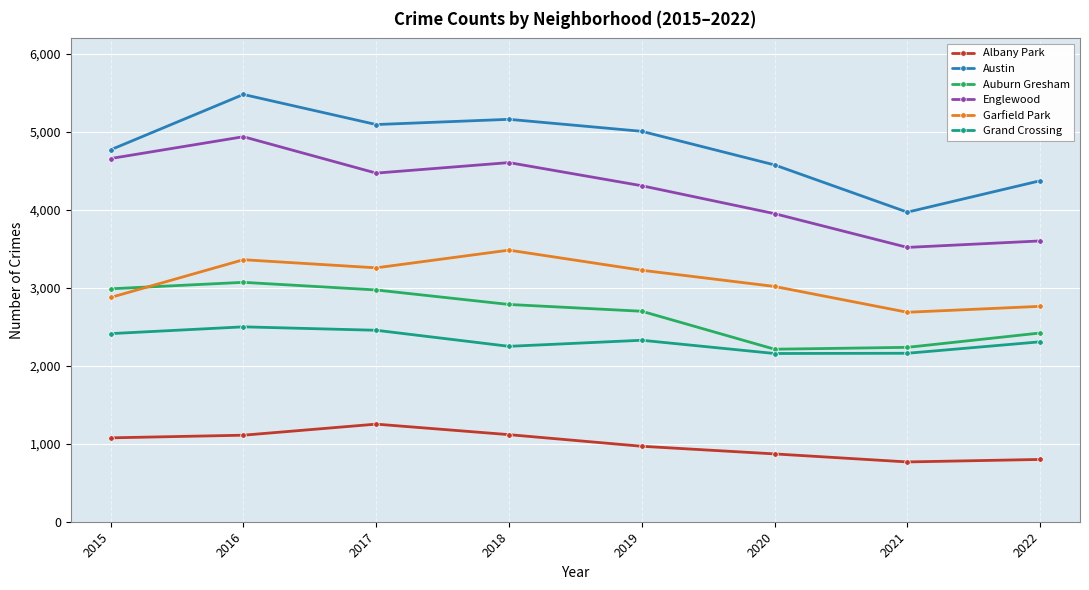

Rank the series by their maximum value, from lowest to highest.

Albany Park, Grand Crossing, Auburn Gresham, Garfield Park, Englewood, Austin